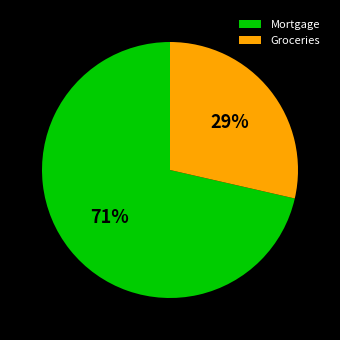

How many slices are in this pie chart?

2